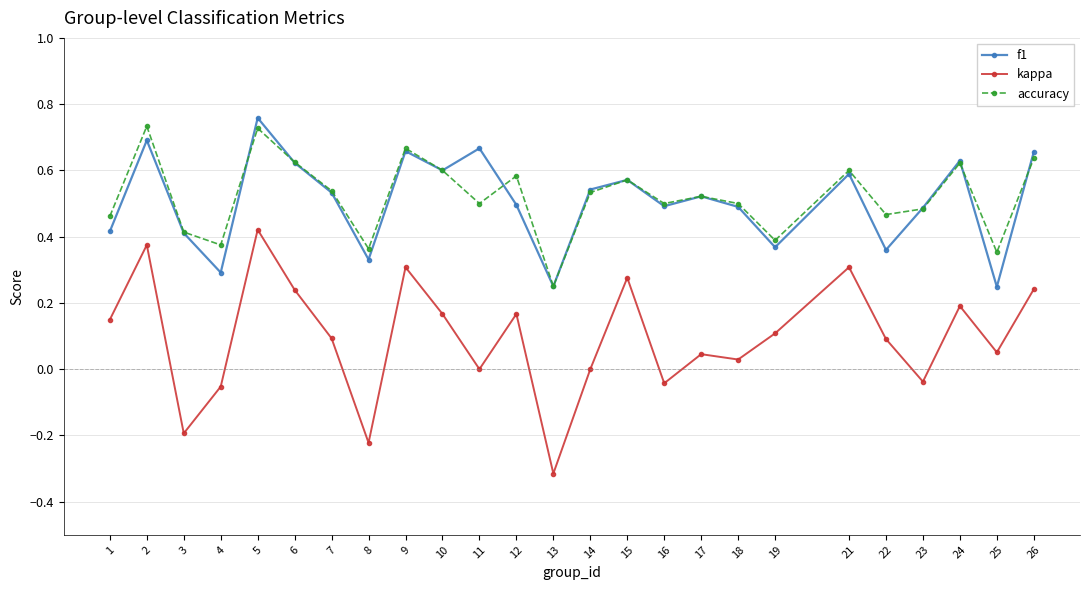

At which category is the sum across all series the highest?

5